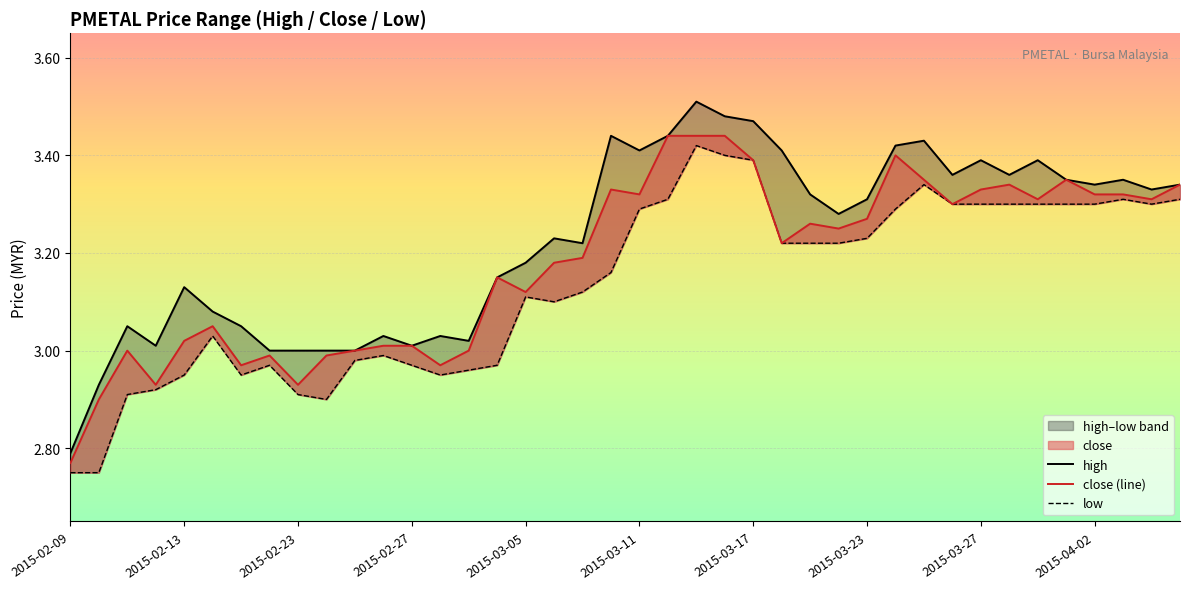

How many distinct data groups are displayed?

3